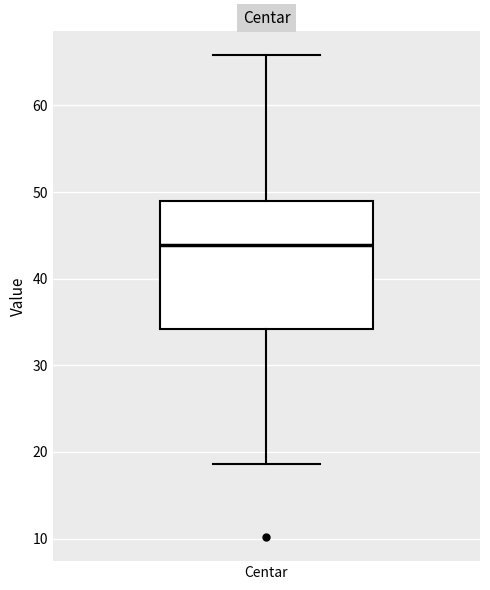

Read this box plot against the y-axis: the position of the median line, the range covered by the box, and the ends of both whiskers. The values are not printed on the chart, so give them approximately, as read against the axis.

median 44, box 34 to 49, whiskers 19 to 66